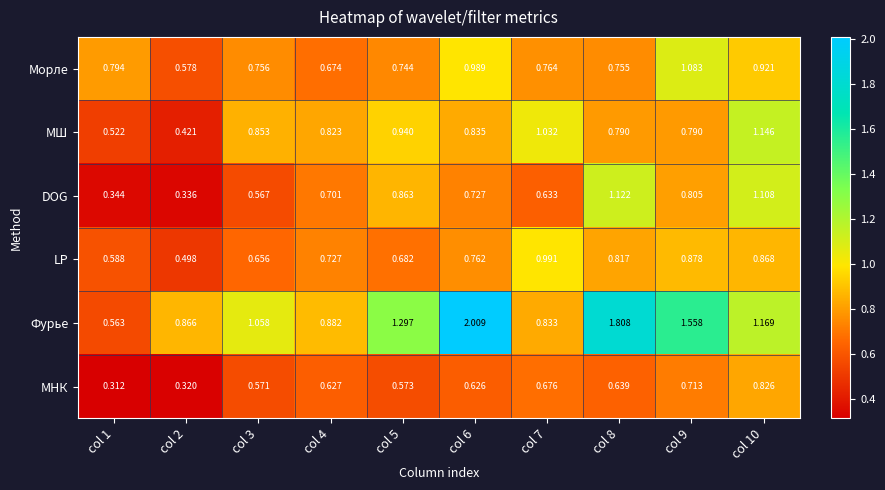

At which category is the sum across all series the highest?

col 10